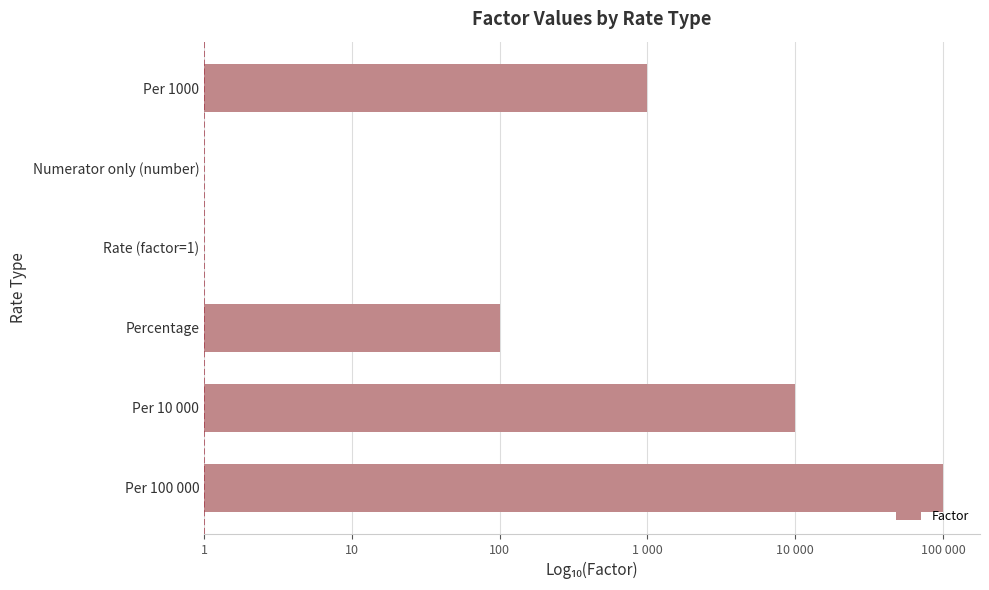

How many categories are shown in the chart?

6